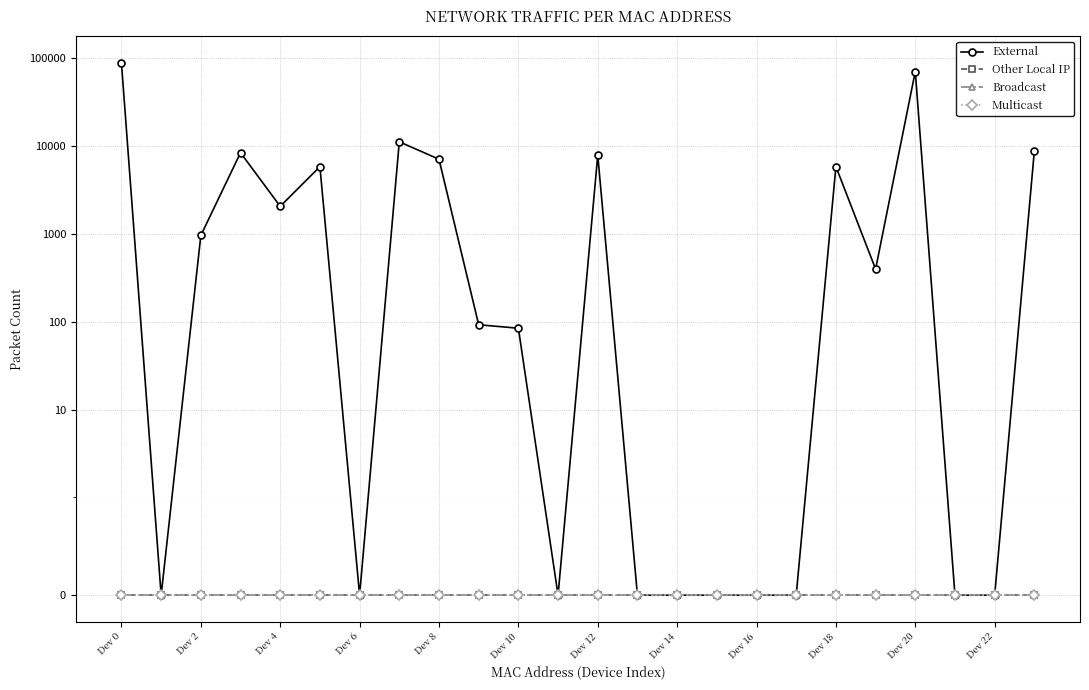

Which series has the largest total across all categories?

External